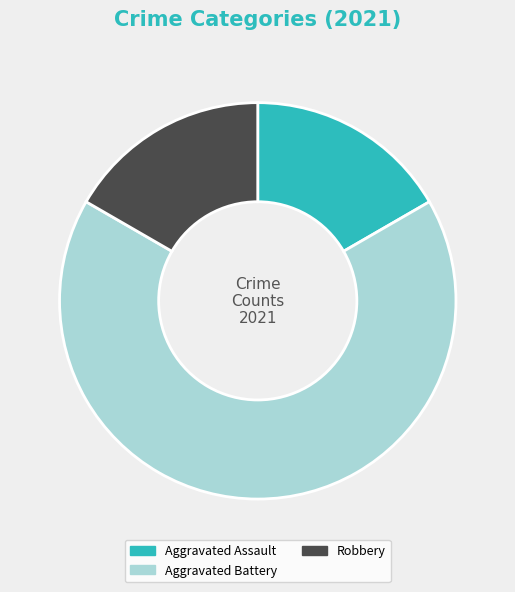

Which slice is the largest?

Aggravated Battery